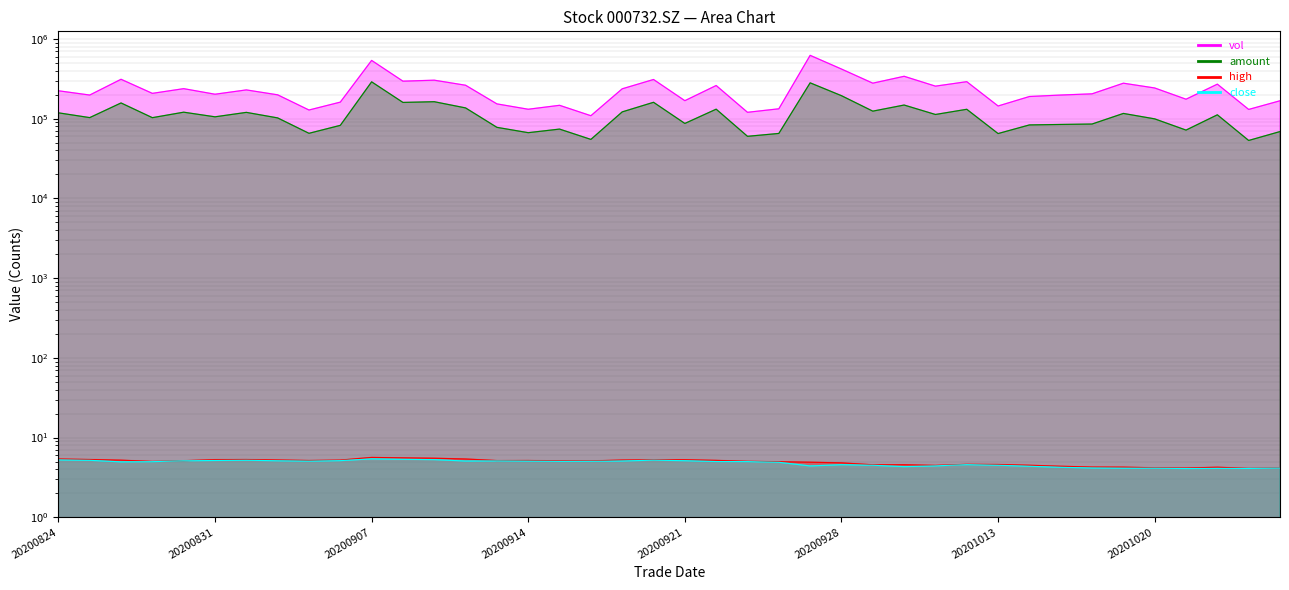

What is the value of the amount point at the 27th from the left?

124423.6